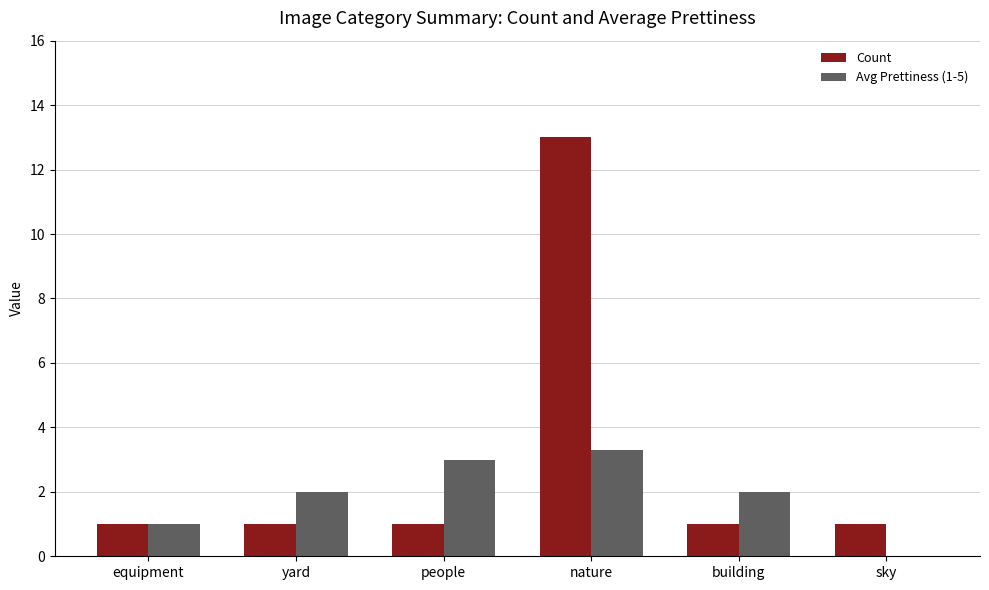

What is the approximate value of Count at yard?

1.0